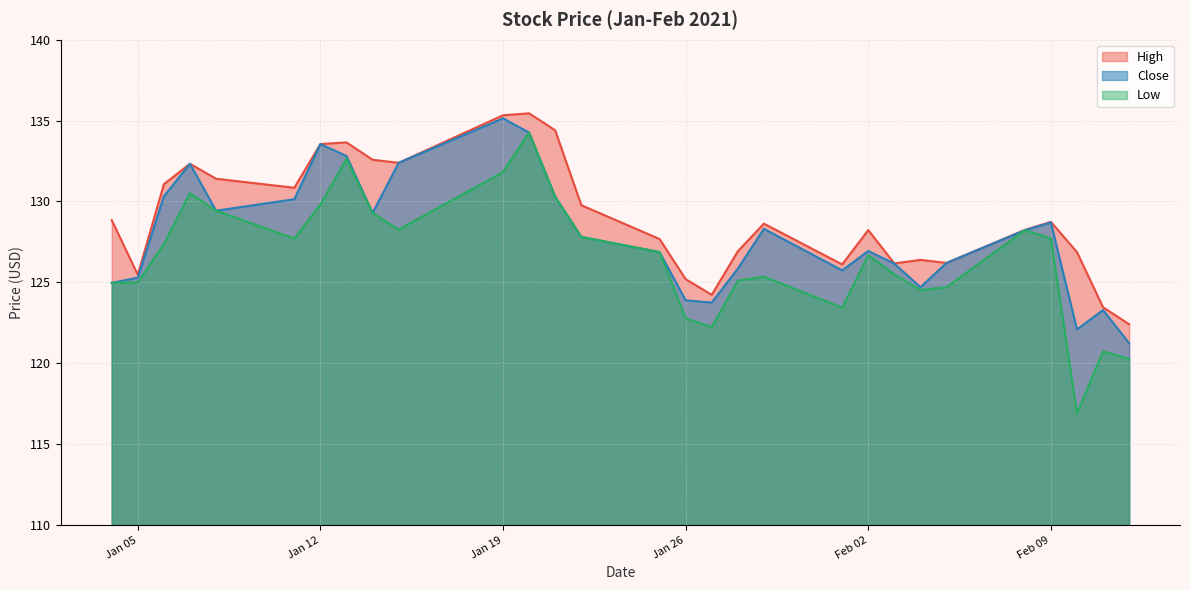

What position from the right is 2021-02-10?

3